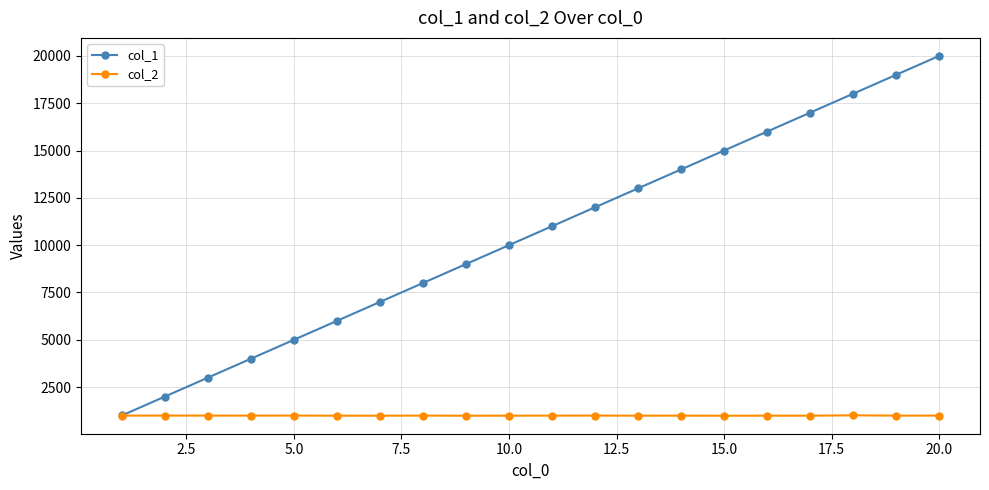

Which series has the largest range (max minus min)?

col_1